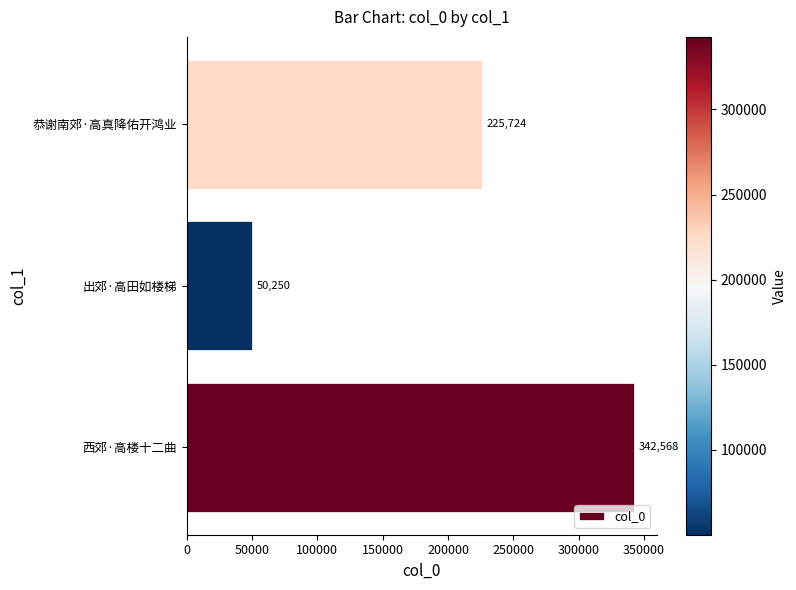

What is the difference between the second highest and minimum values?

175474